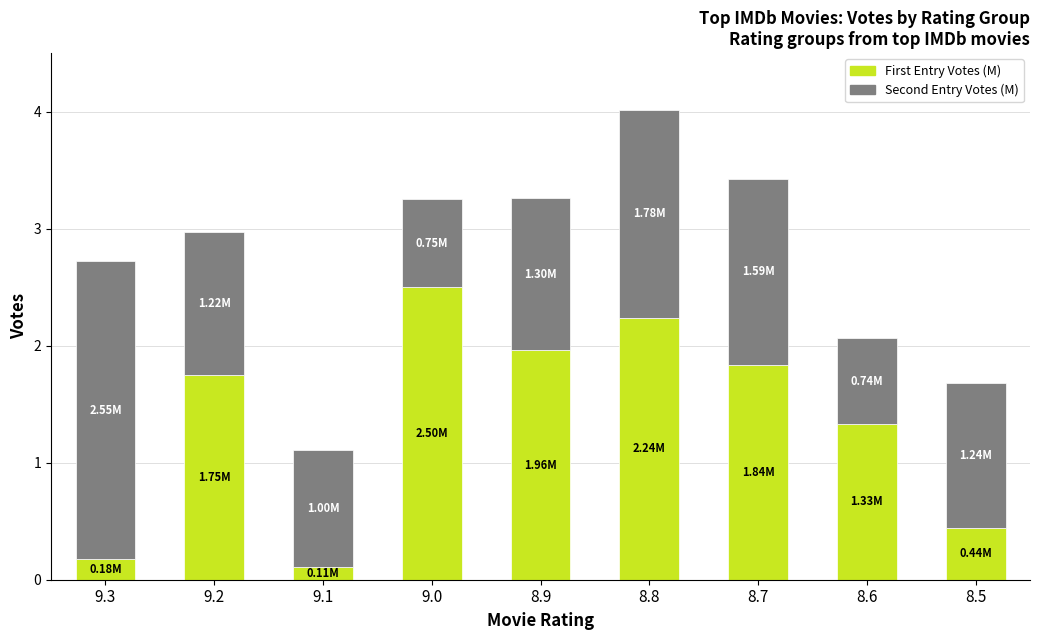

What is the minimum value for First Entry Votes (M)?

0.1